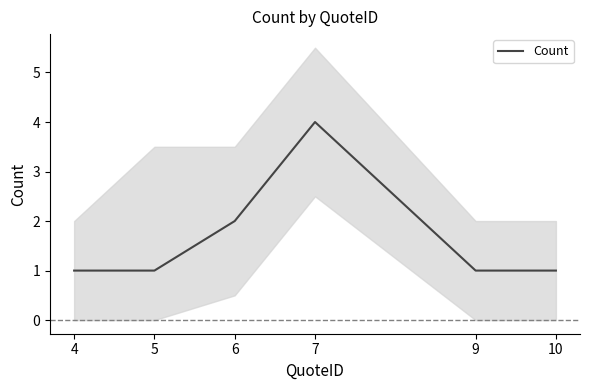

How many points are higher than both their immediate neighbors (excluding endpoints)?

1